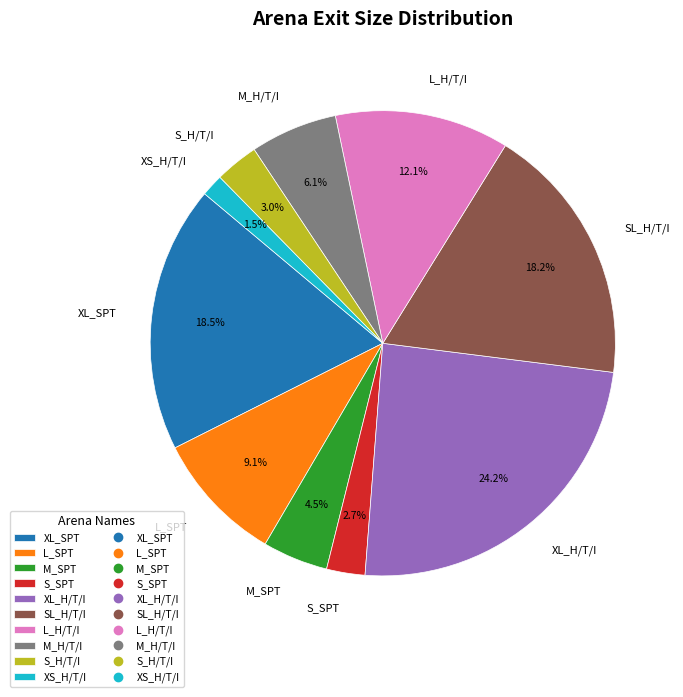

To the nearest percent, what percentage of the pie is SL_H/T/I?

18%